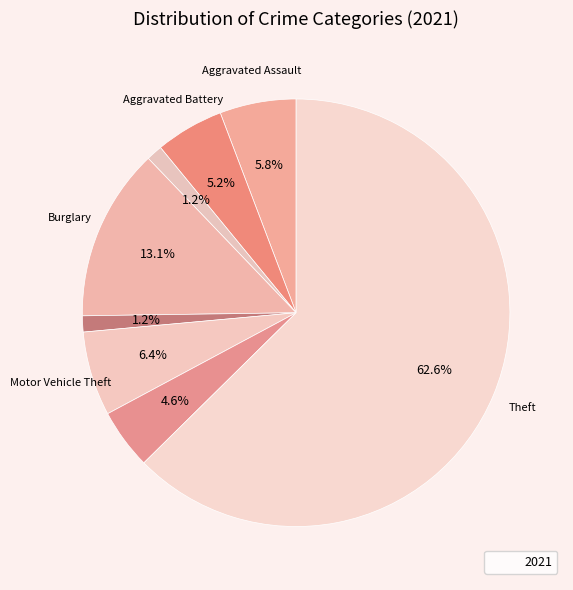

Which category has the smallest portion of the pie?

Arson